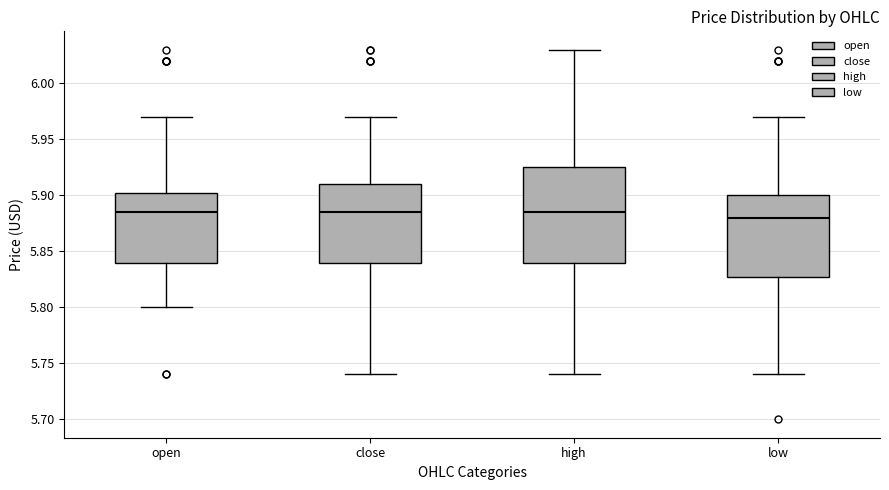

Comparing the boxes themselves (not the whiskers), which one is the tallest?

high